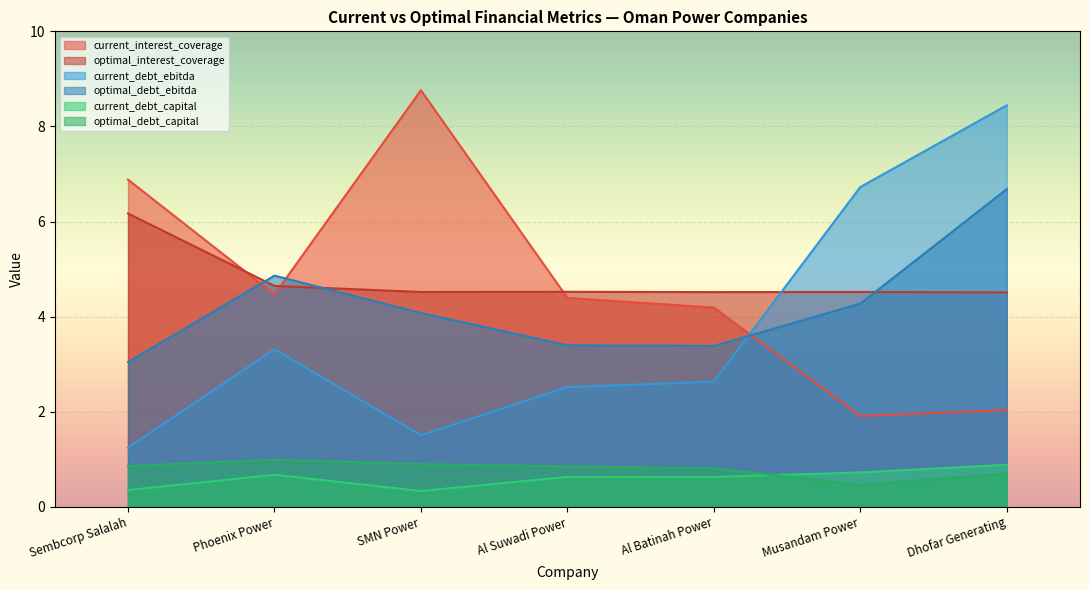

At which category is the sum across all series the highest?

Dhofar Generating